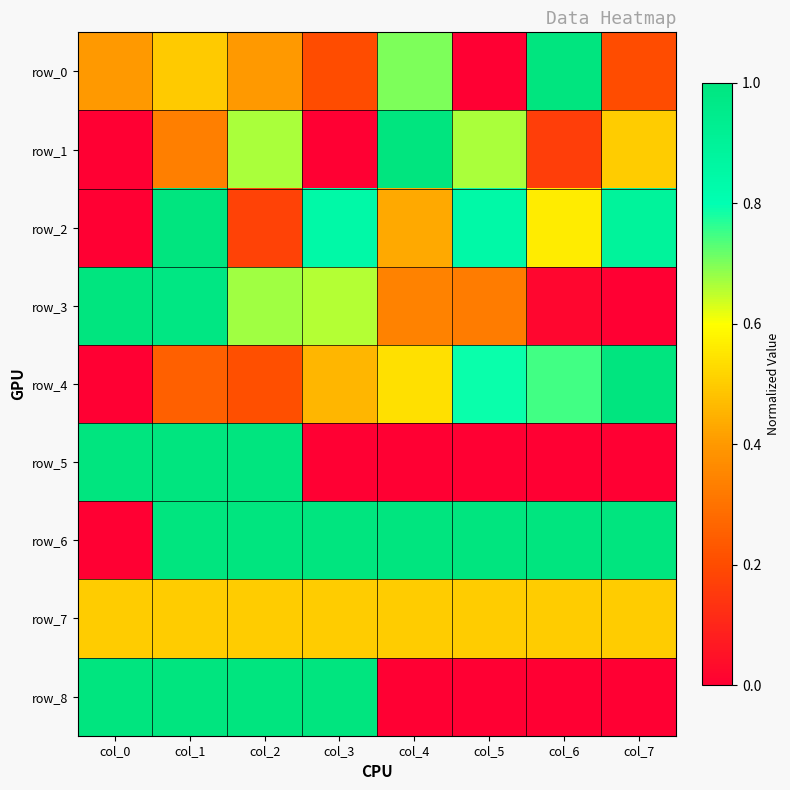

What is the average value of the row_1 series?

0.4